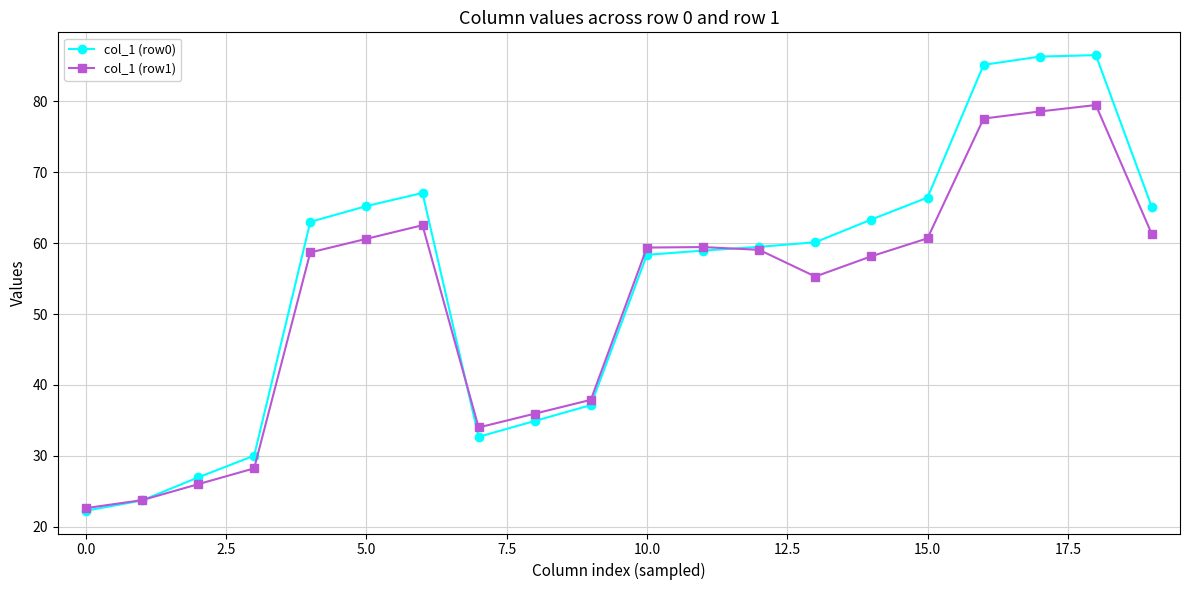

Does the chart display data point markers on the line(s)?

Yes